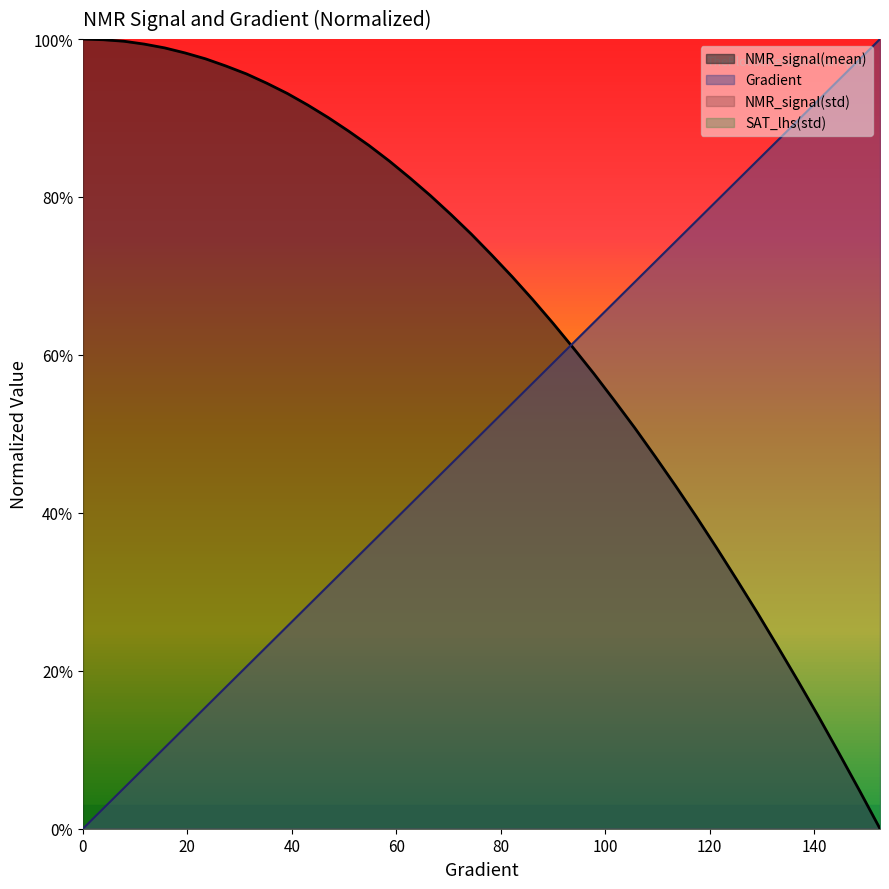

Which series has the largest range (max minus min)?

Gradient